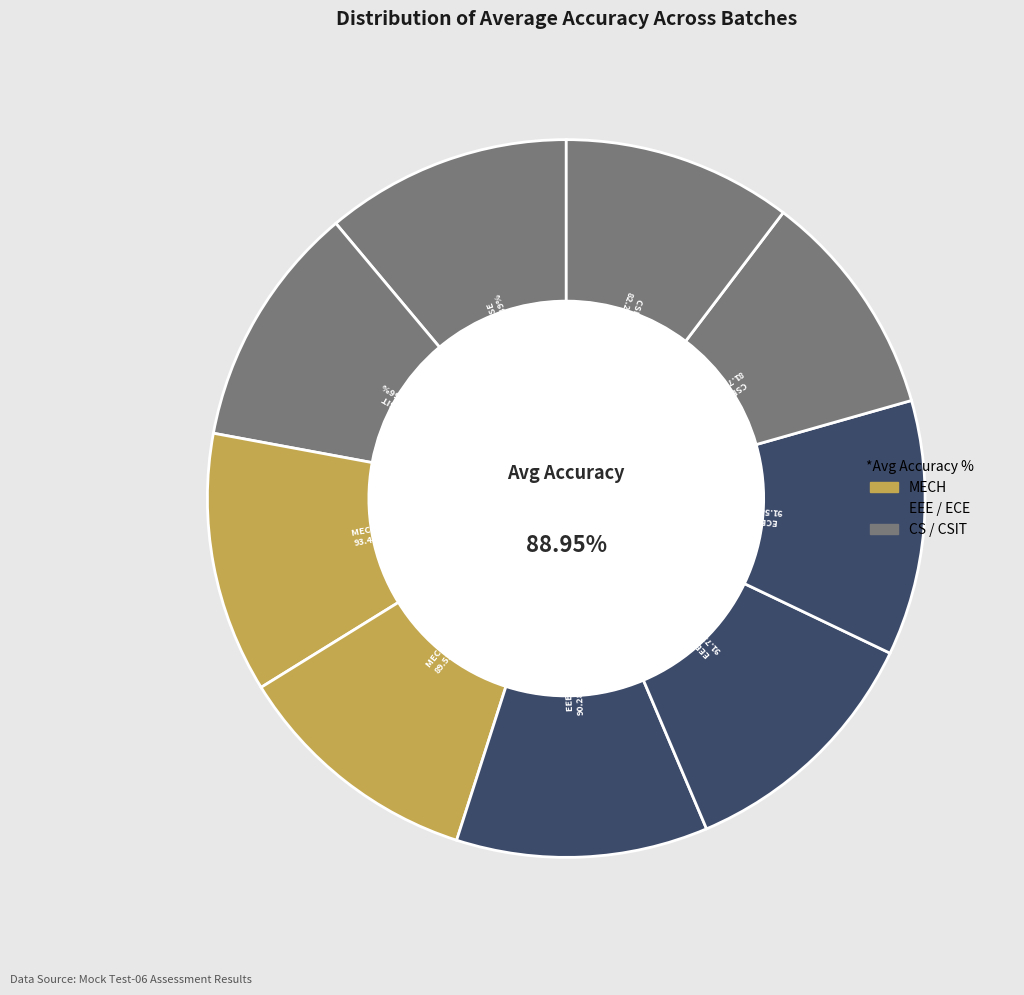

How many slices are in this pie chart?

9